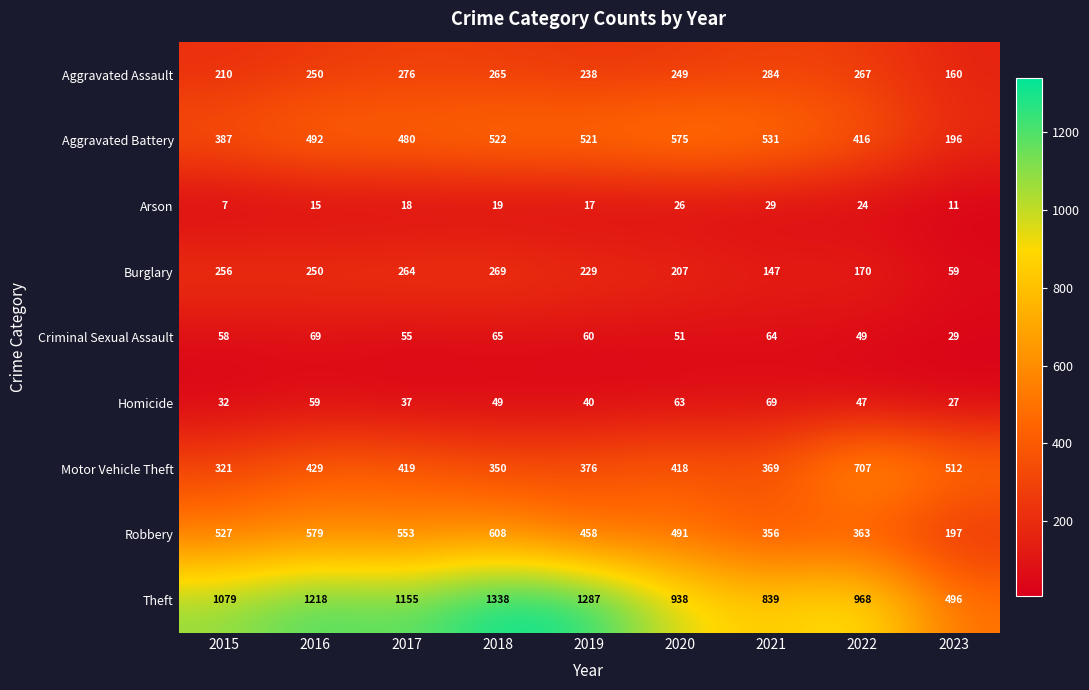

Is the value of Criminal Sexual Assault at 2019 greater than the value of Theft at 2020?

No